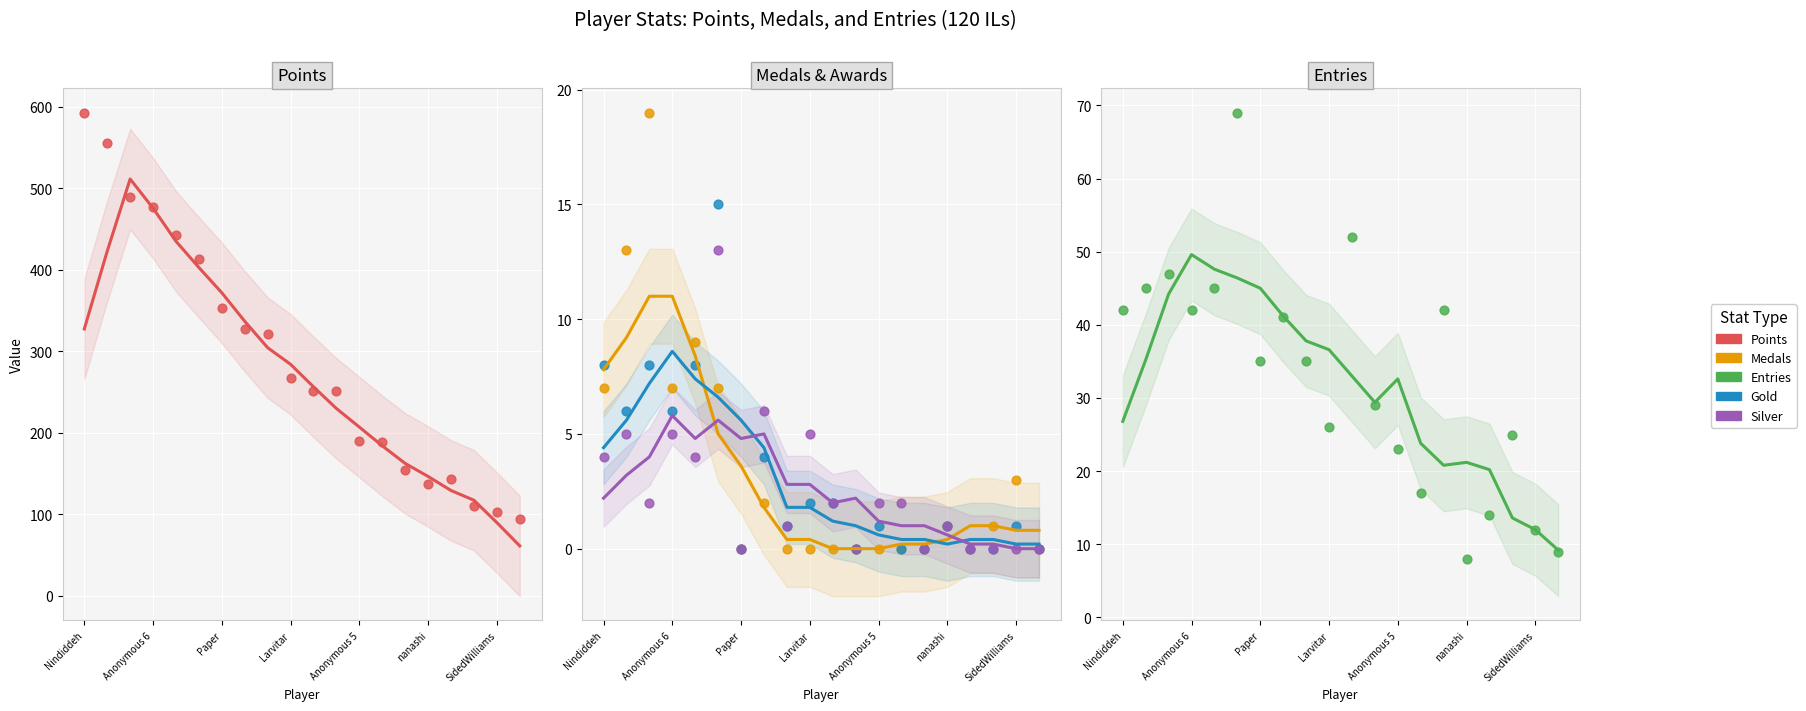

Is the value of Gold at Switchmaster greater than the value of Silver at nanashi?

No